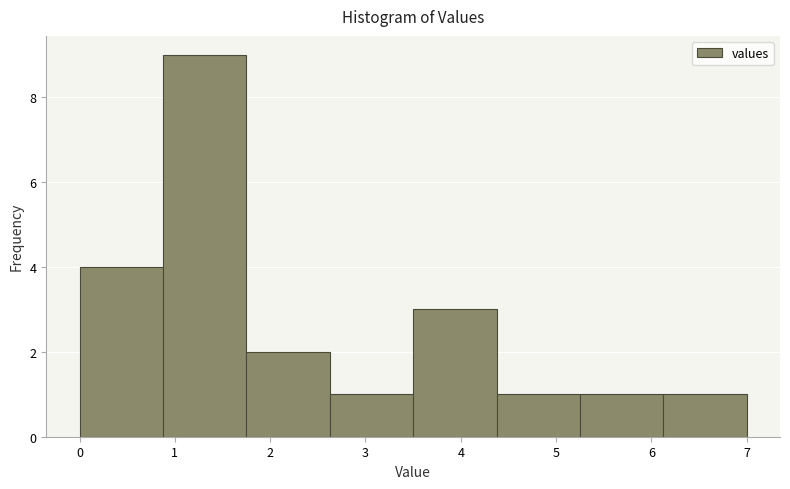

How tall is the bar that spans 5.3 to 6.1 on the x-axis? Neither the bar edges nor the heights are printed on the chart, so give them approximately, as read against the axes.

1